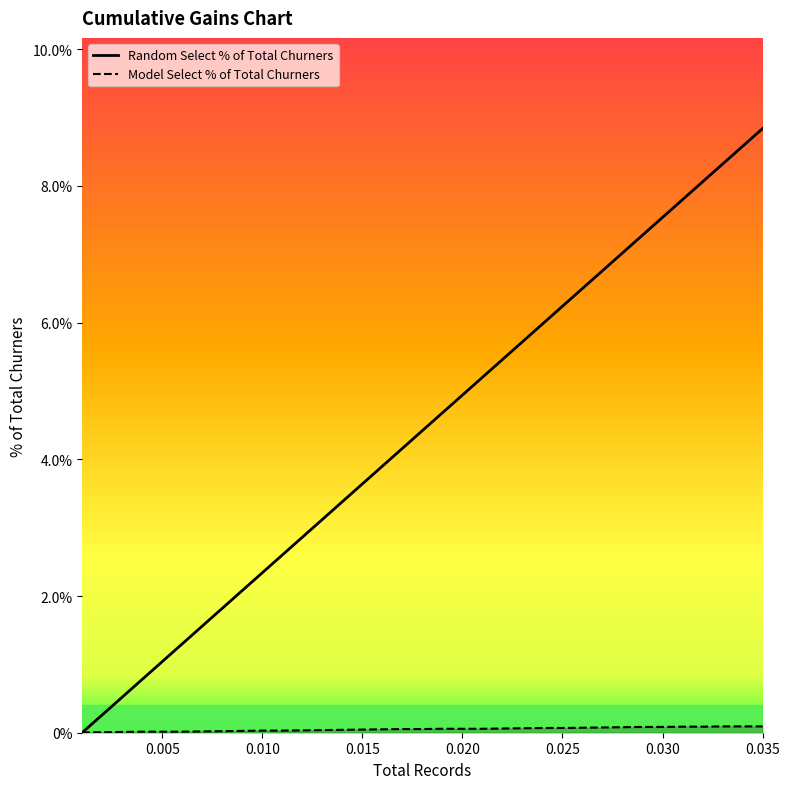

Which series has the largest total across all categories?

Random Select % of Total Churners